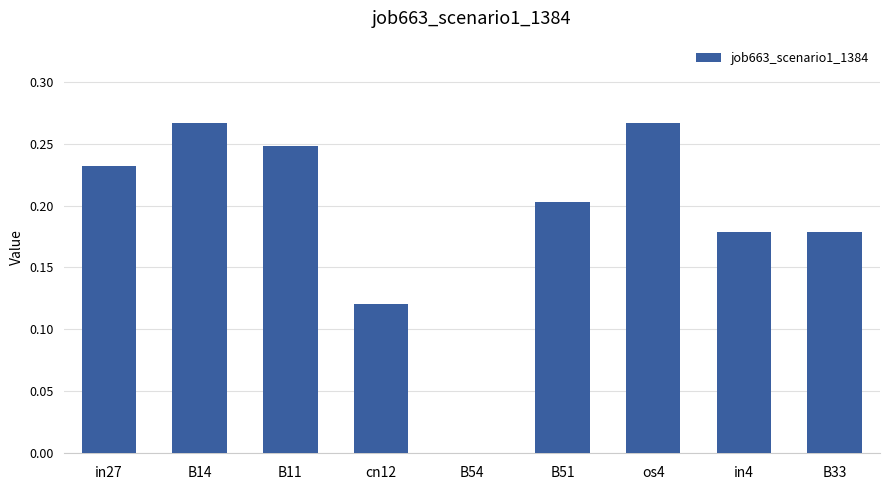

Is it true that the value at B33 is 0.2?

True